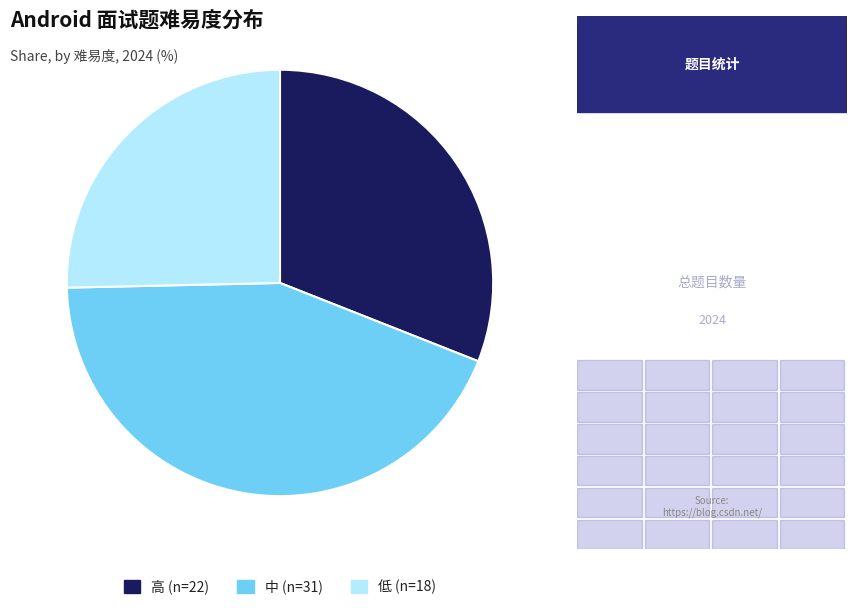

Which has a higher value, 中 or 高?

中